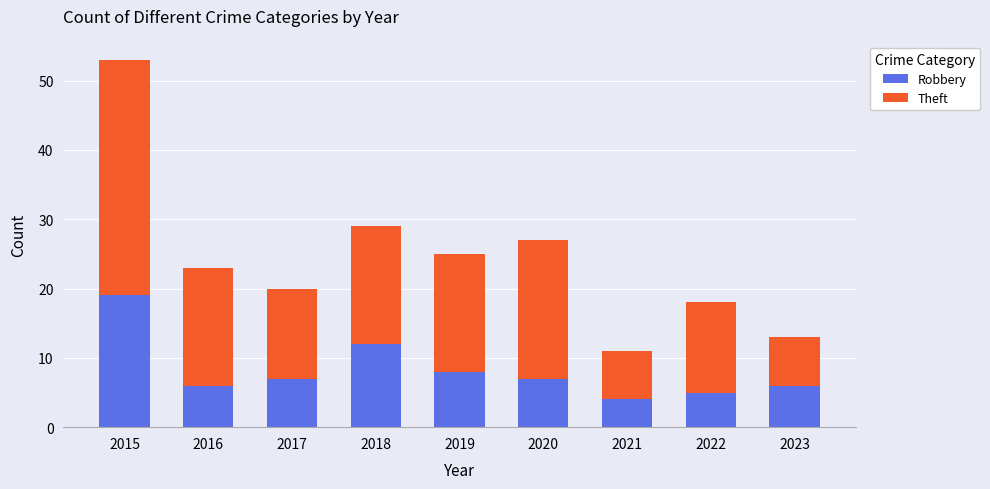

What is the value of the Robbery bar at the 6th from the left?

7